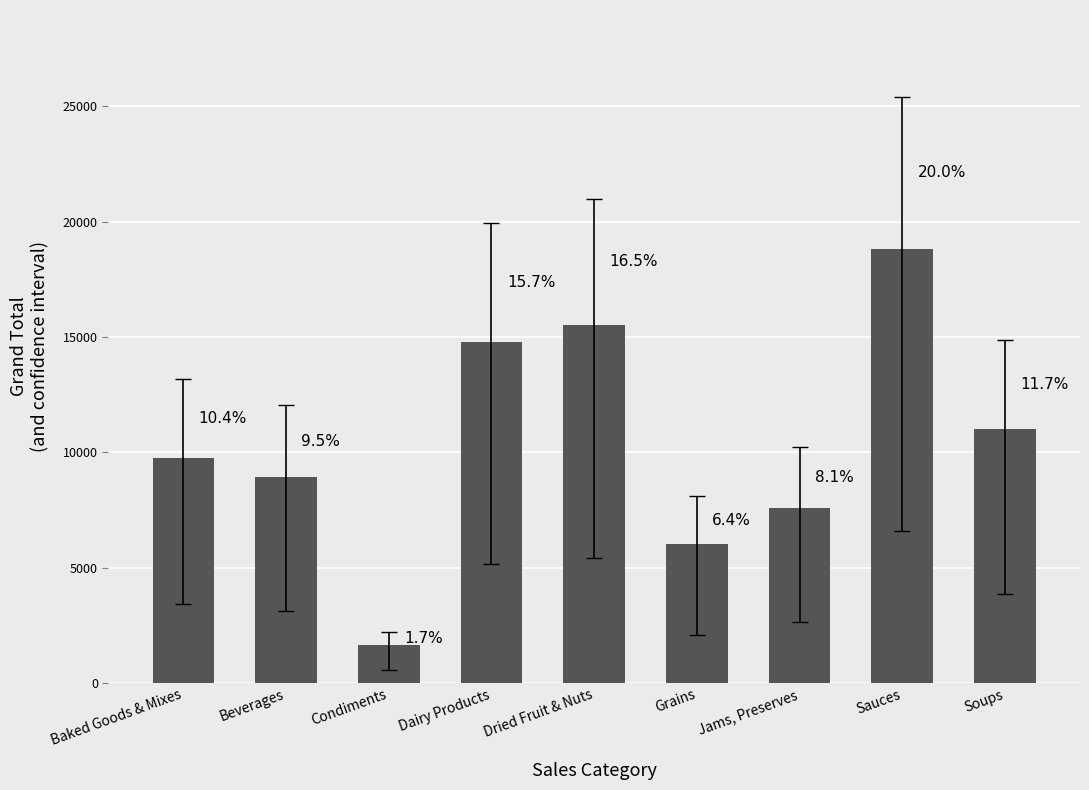

How many bars are there in total?

9